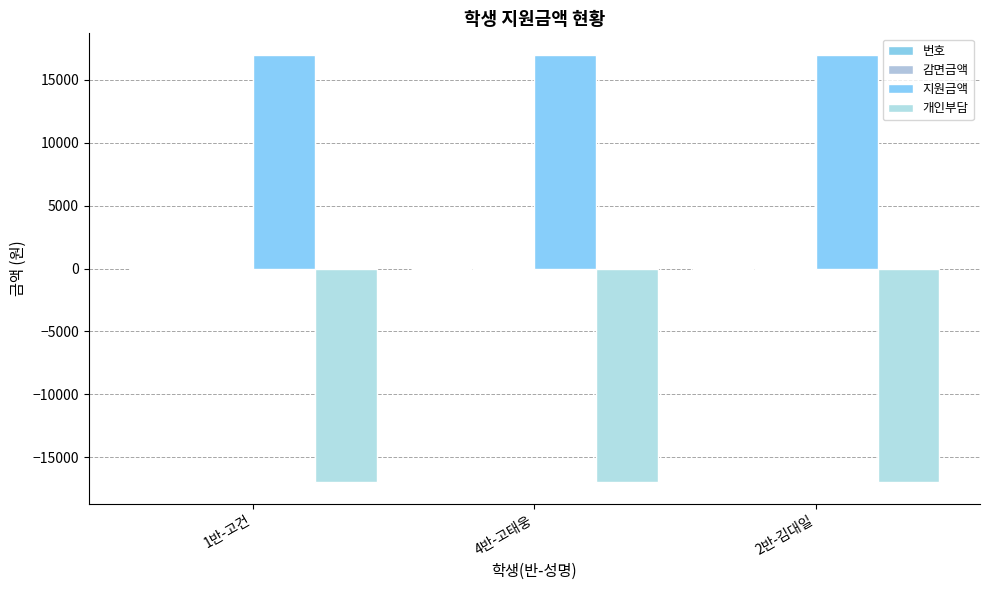

What is the smallest value displayed?

-17000